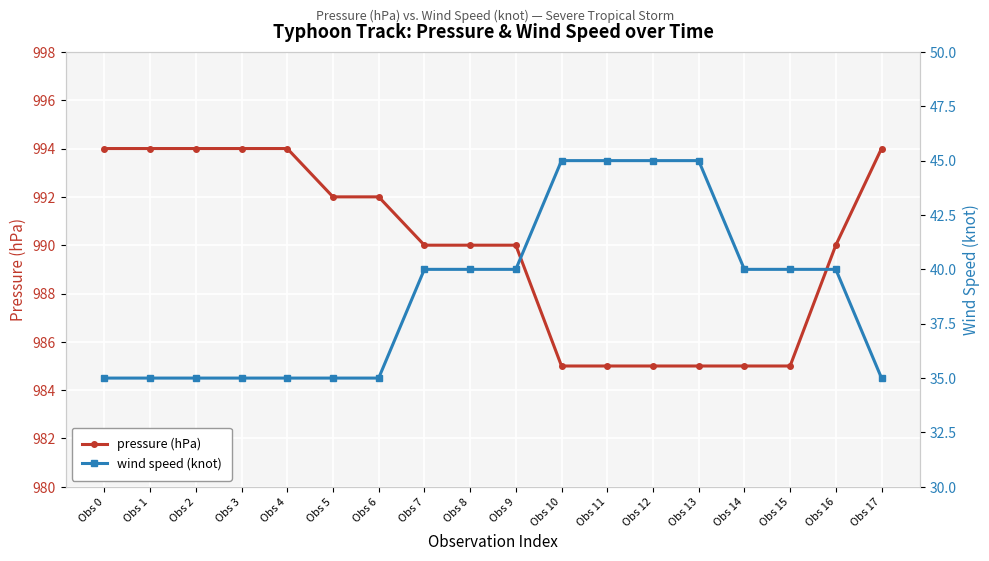

Where is wind speed (knot) nearest to the value 40?

Obs 7